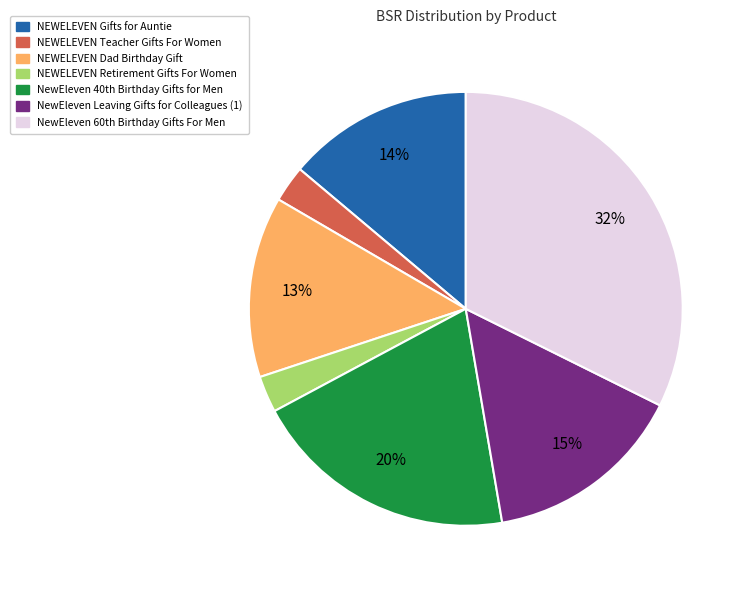

To the nearest percent, what is the combined percentage of NEWELEVEN Gifts for Auntie and NewEleven Leaving Gifts for Colleagues (1)?

29%